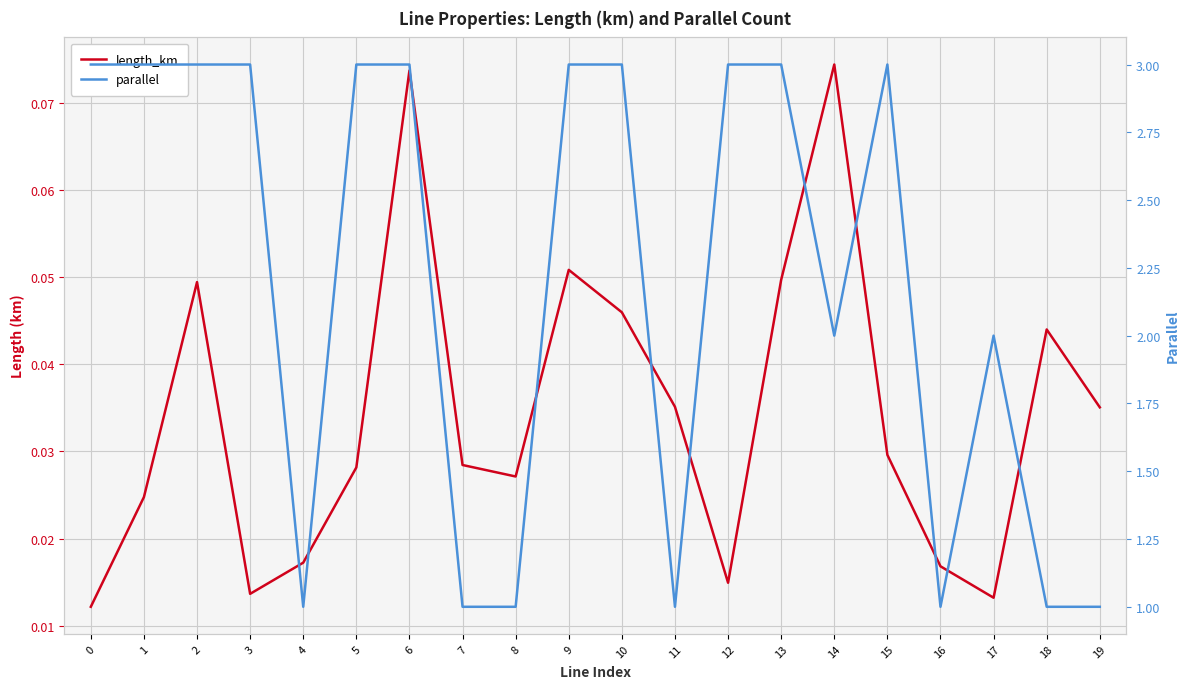

At which label does parallel reach its minimum?

4